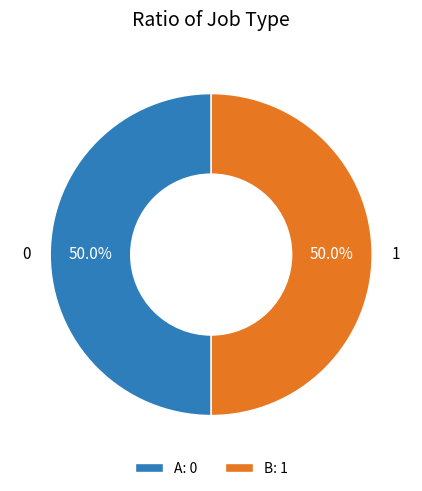

To the nearest percent, what percentage of the pie is B?

50%